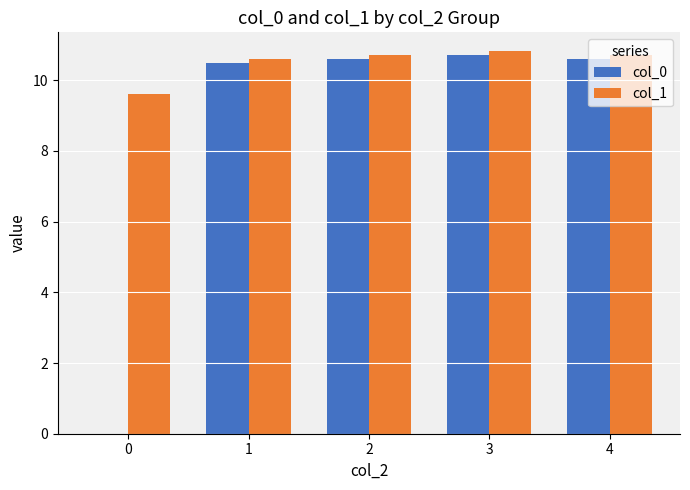

Reading right to left, extract all data points from this chart.

col_0: 10.6	10.7	10.6	10.5	0.0
col_1: 10.7	10.8	10.7	10.6	9.6